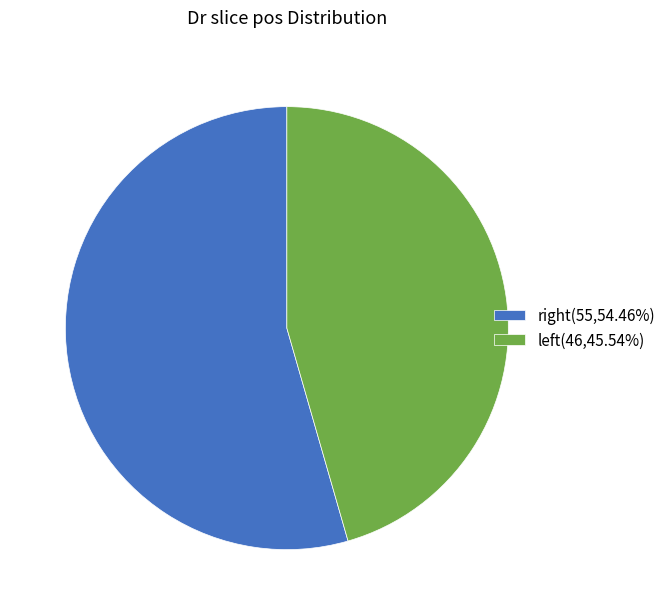

Is there any slice that represents more than half of the pie?

Yes